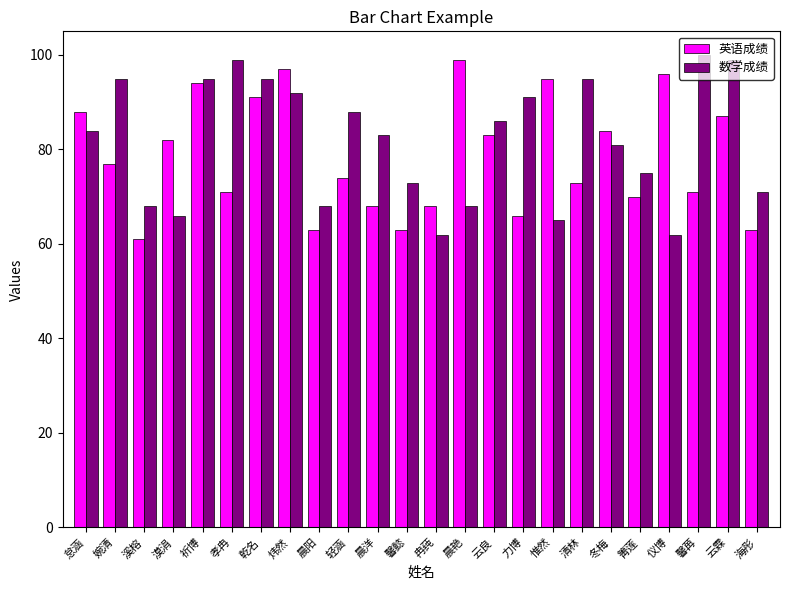

Reading left to right, extract all data points from this chart.

英语成绩: 88	77	61	82	94	71	91	97	63	74	68	63	68	99	83	66	95	73	84	70	96	71	87	63
数学成绩: 84	95	68	66	95	99	95	92	68	88	83	73	62	68	86	91	65	95	81	75	62	100	99	71